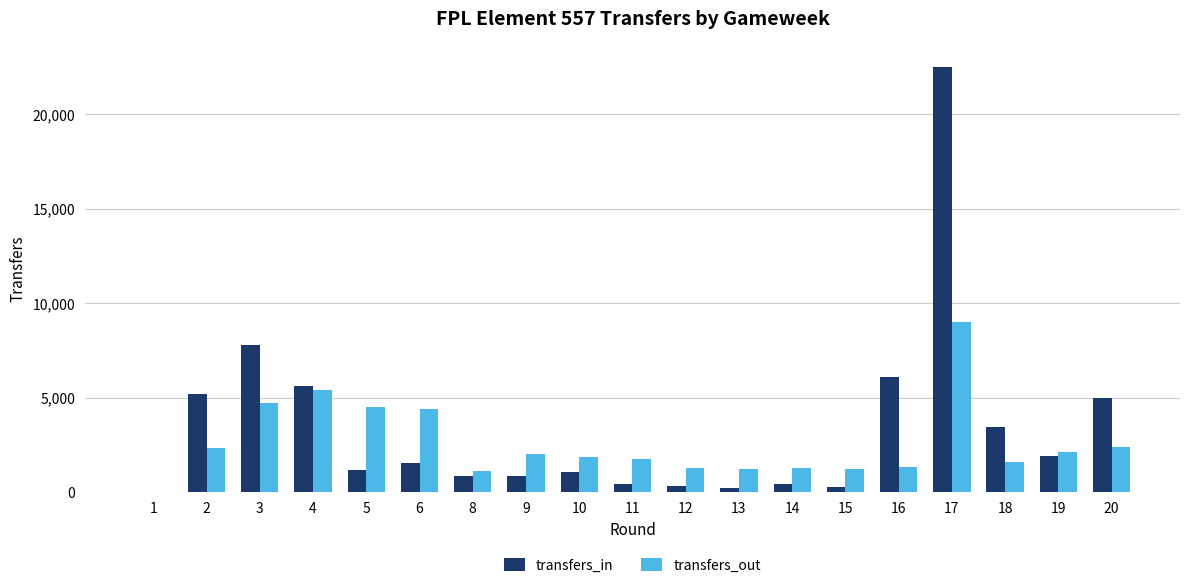

What is the sum of all transfers_out values?

49784